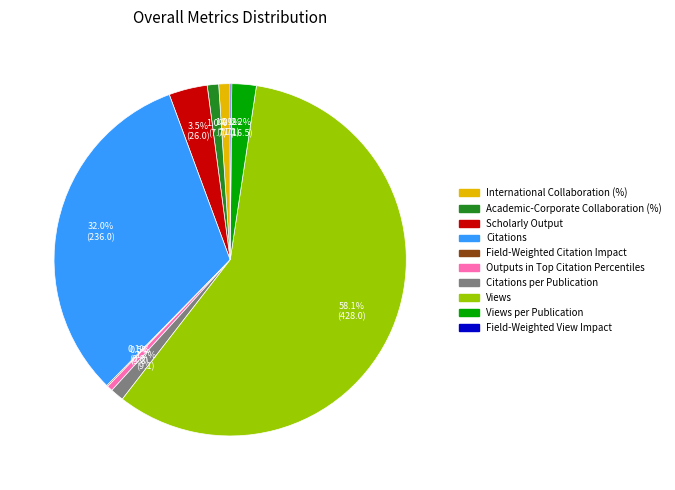

Is there a majority slice in this chart?

Yes